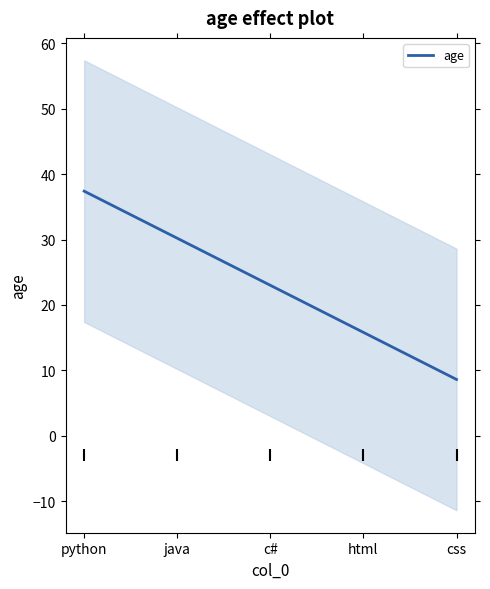

Rank the categories by value from lowest to highest.

css, html, c#, java, python